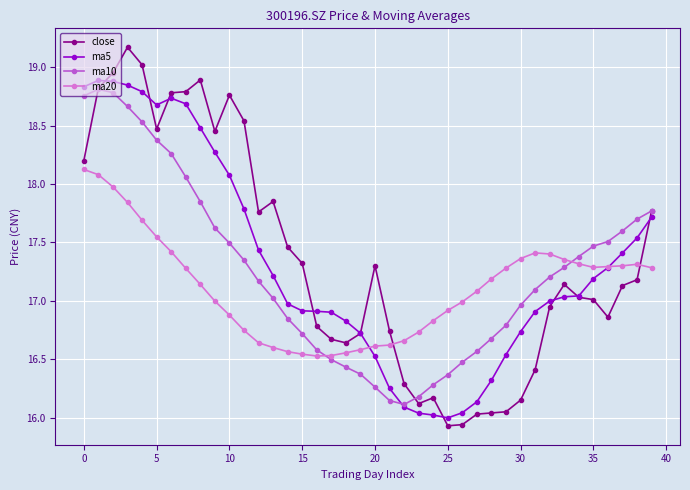

How many categories are shown in the chart?

40